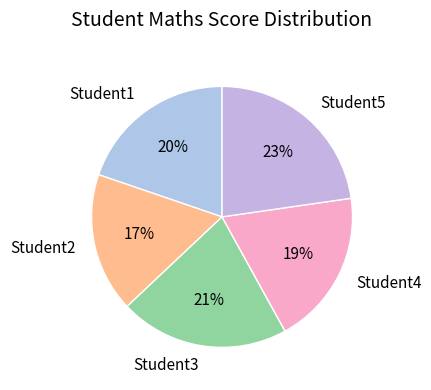

Which slice is the largest?

Student5